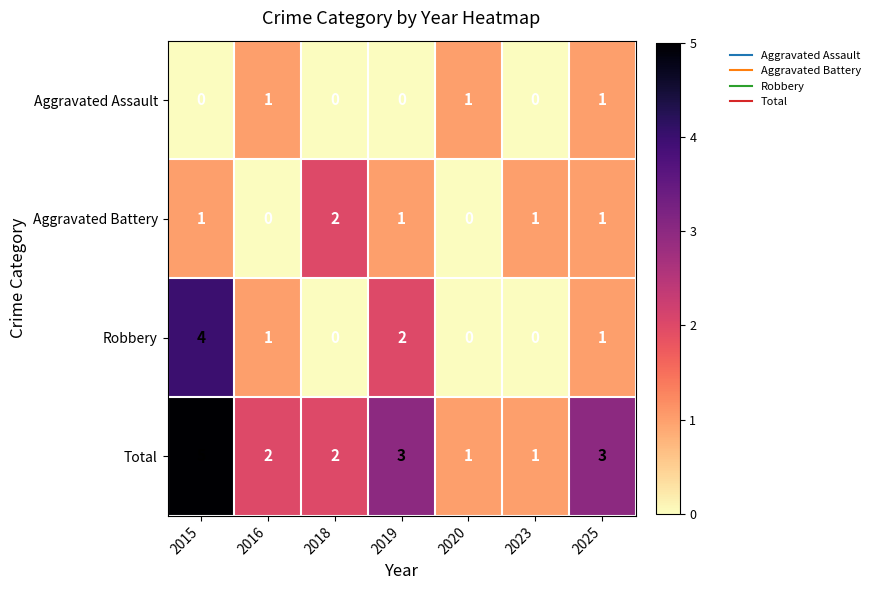

How many values in Robbery are above zero?

4